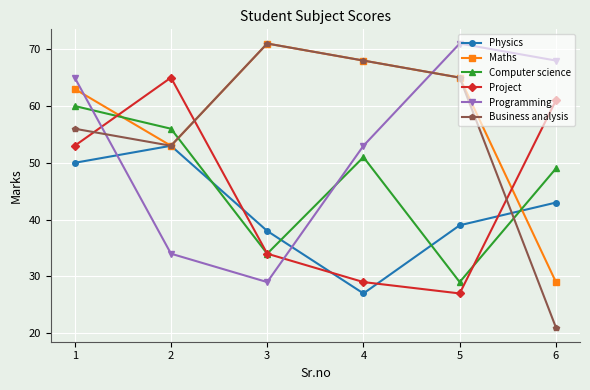

Which series has the largest range (max minus min)?

Business analysis